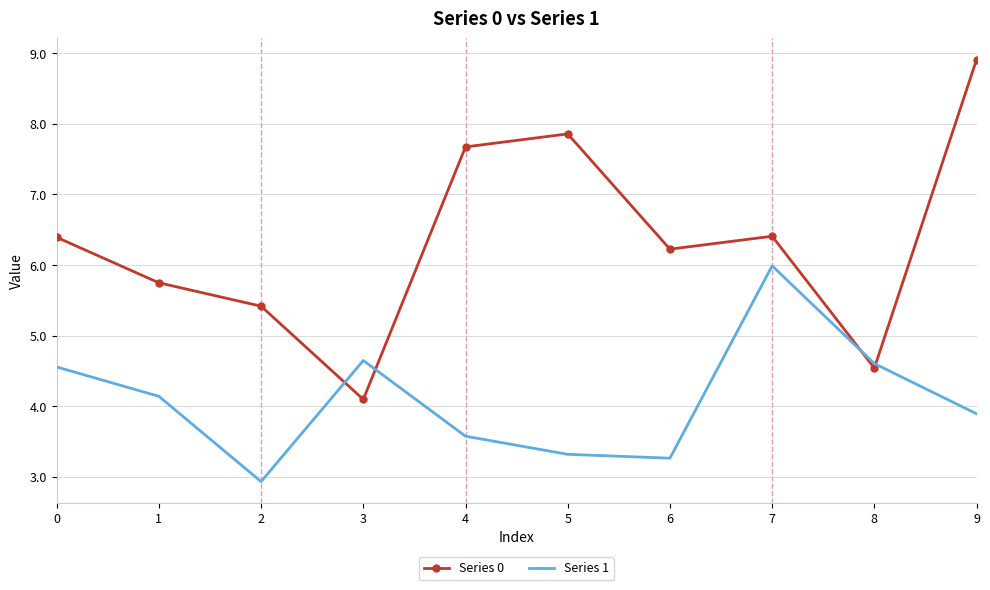

How many interior local valleys does the Series 1 series have?

2